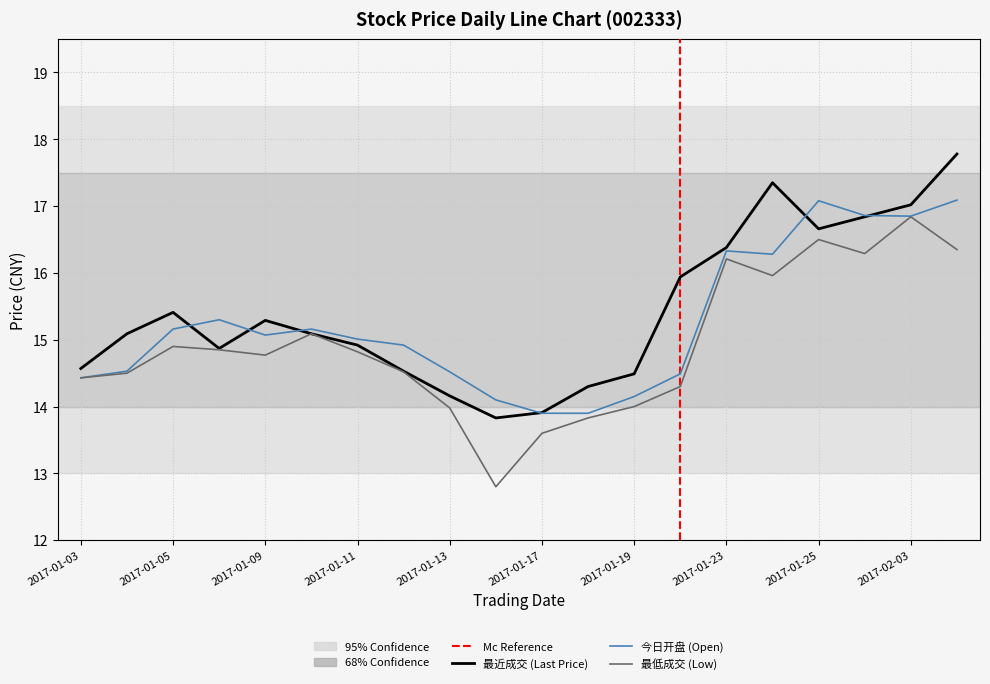

What is the smallest value displayed?

12.8